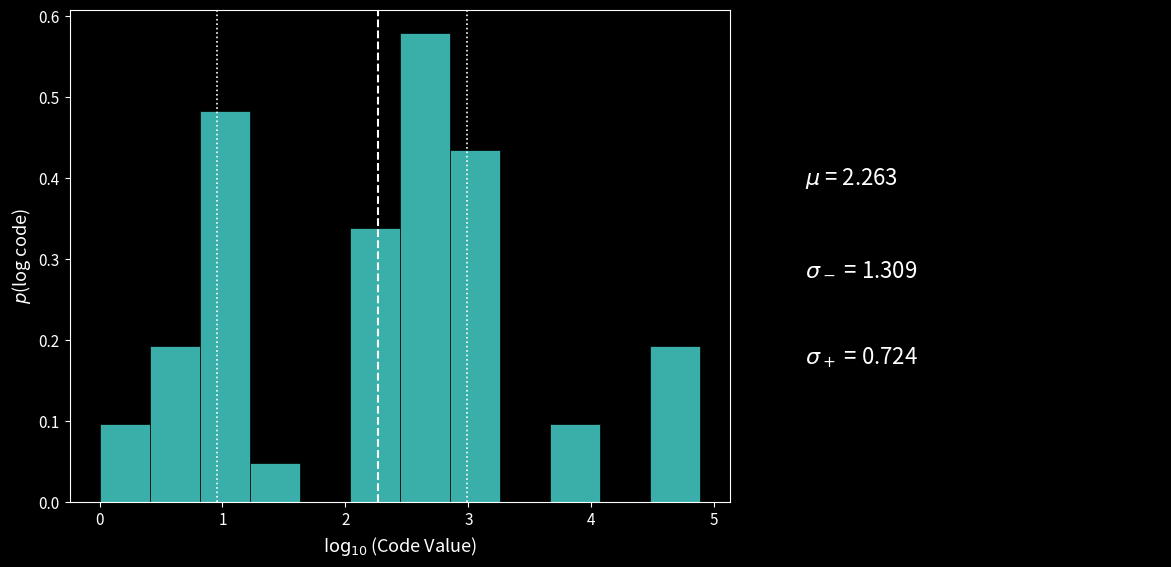

Reading left to right, list every bar in this chart as the range it spans on the x-axis followed by its height. Neither the bar edges nor the heights are printed on the chart, so give them approximately, as read against the axes.

0.0 to 0.4: 0.10
0.4 to 0.8: 0.19
0.8 to 1.2: 0.48
1.2 to 1.6: 0.05
1.6 to 2.0: 0
2.0 to 2.4: 0.34
2.4 to 2.8: 0.58
2.8 to 3.3: 0.43
3.3 to 3.7: 0
3.7 to 4.1: 0.10
4.1 to 4.5: 0
4.5 to 4.9: 0.19